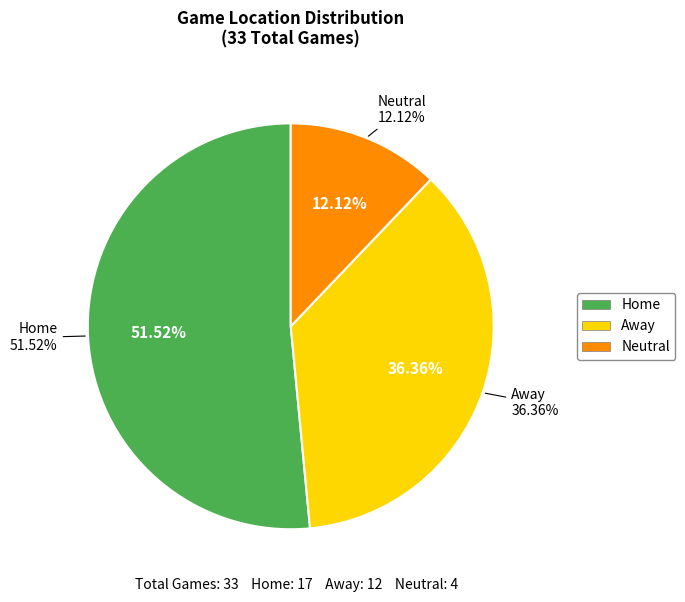

To the nearest percent, what is the combined percentage of Away and Neutral?

48%